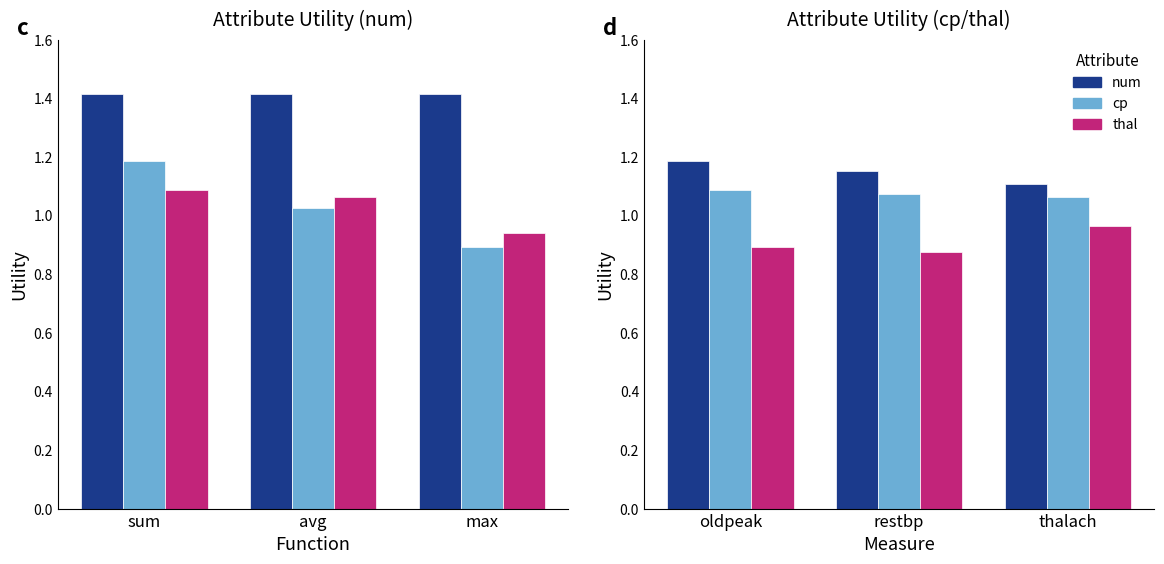

What is the label of the 3rd bar from the right?

sum